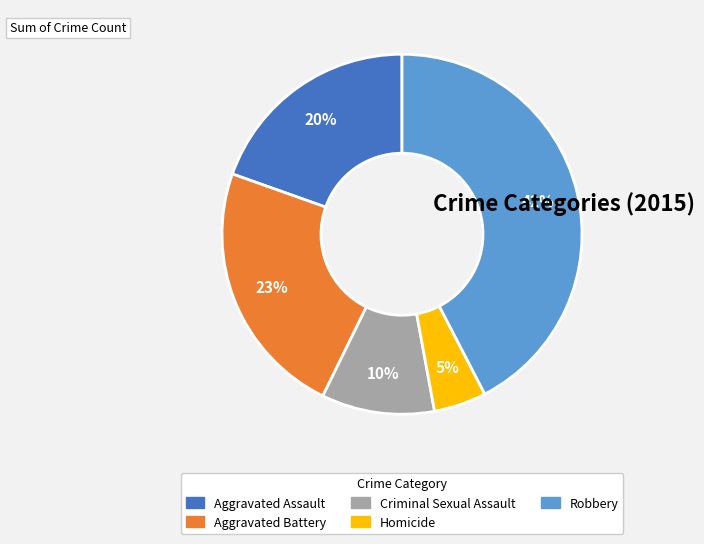

Does Criminal Sexual Assault account for over 50% of the chart?

No